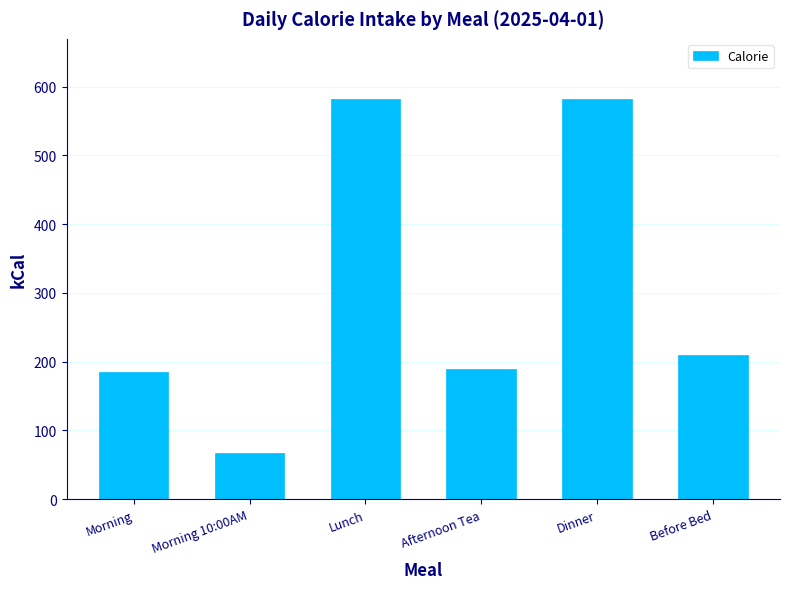

Between Dinner and Afternoon Tea, which is larger?

Dinner